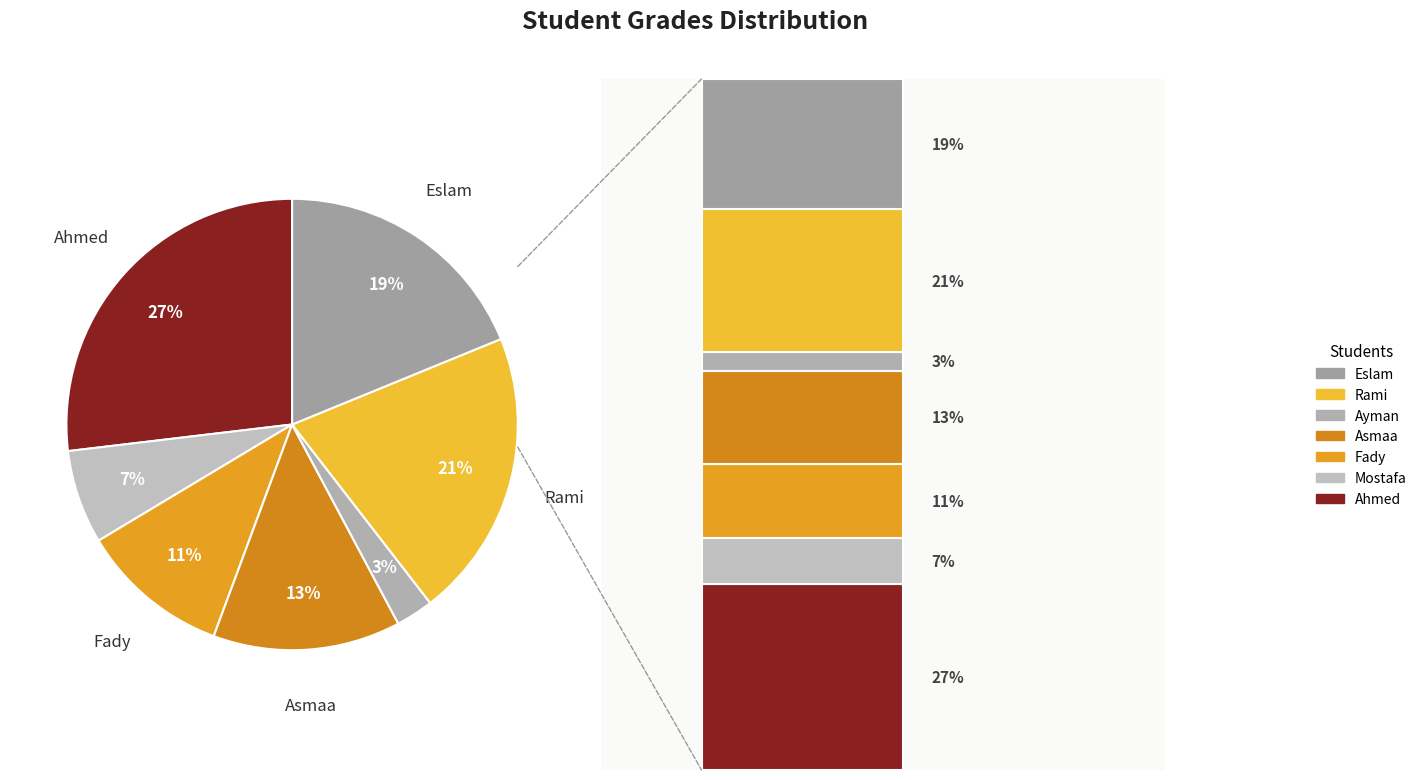

To the nearest percent, what is the difference between the largest and smallest slice percentages?

24%